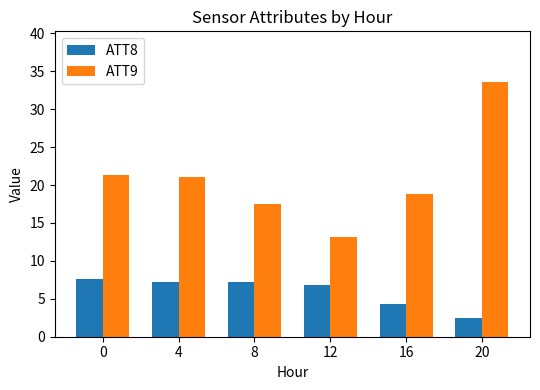

At which label does ATT9 reach its peak?

20